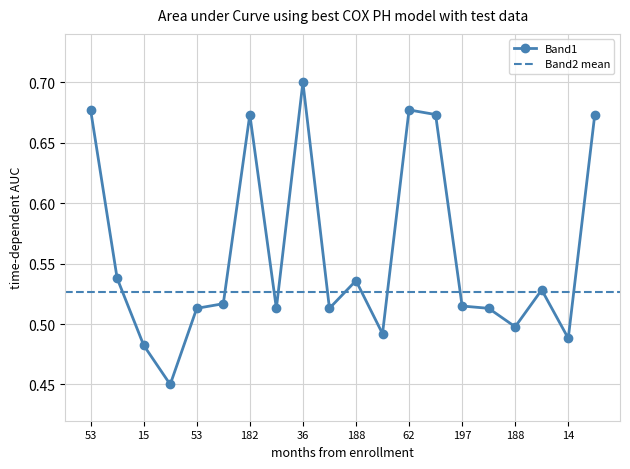

What is the maximum value shown in the chart?

0.7